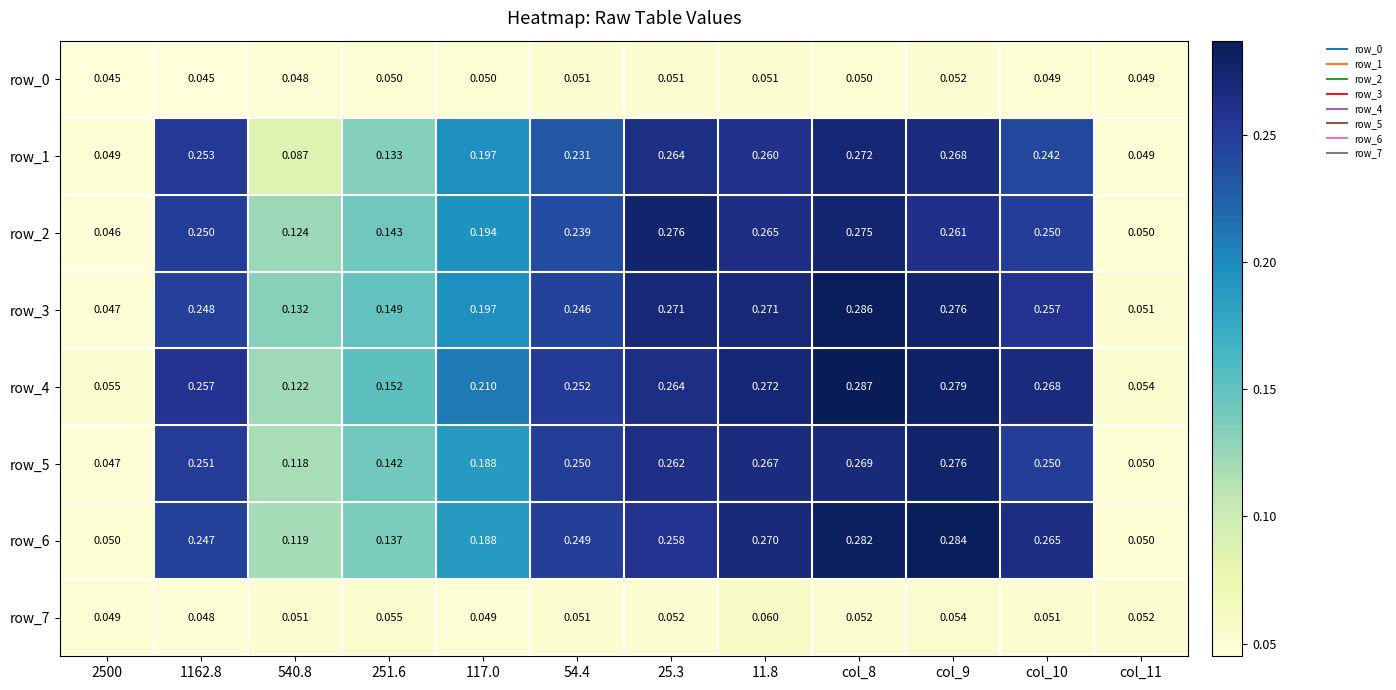

Is the value of row_2 at 2500 greater than the value of row_0 at col_10?

No